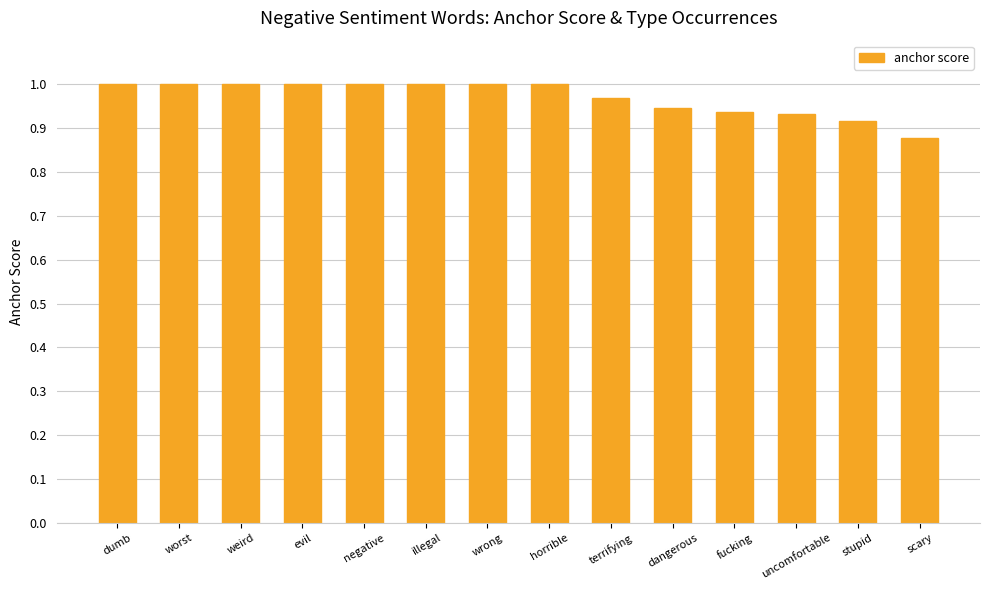

The chart shows a value of 1.6 at terrifying. True or false?

False